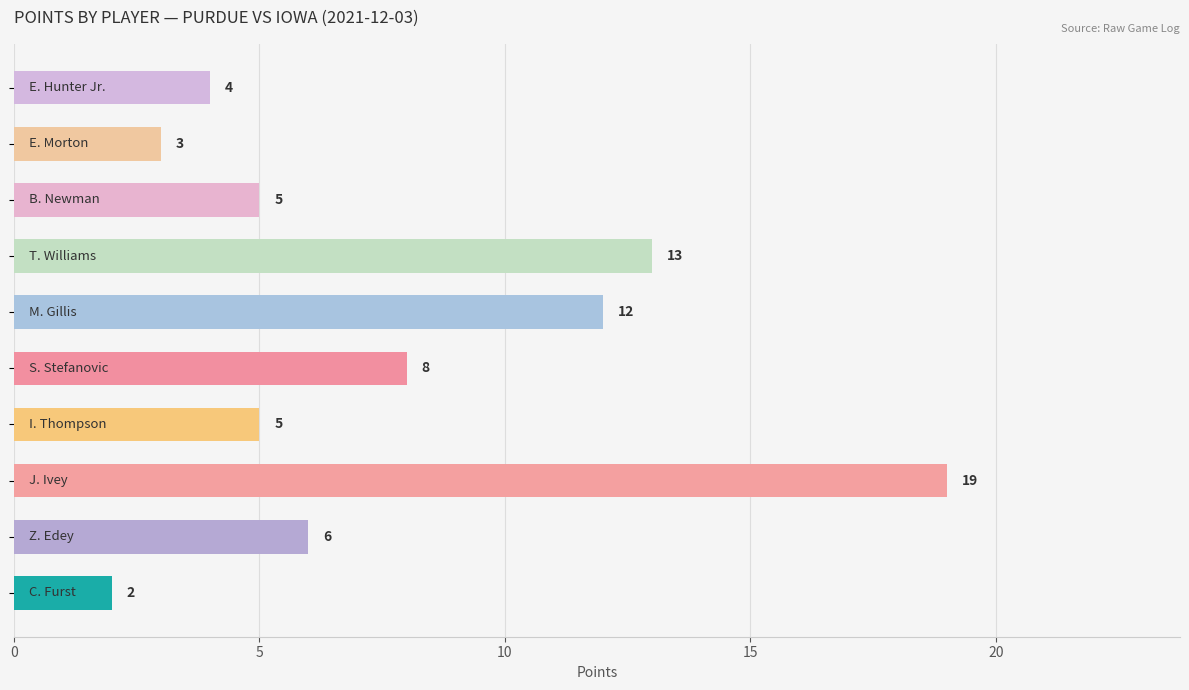

What is the sum of all values?

77